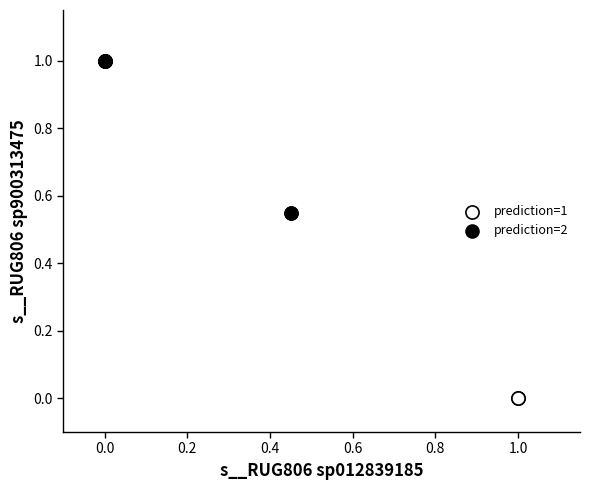

What are all the series names shown in the legend?

prediction=1, prediction=2